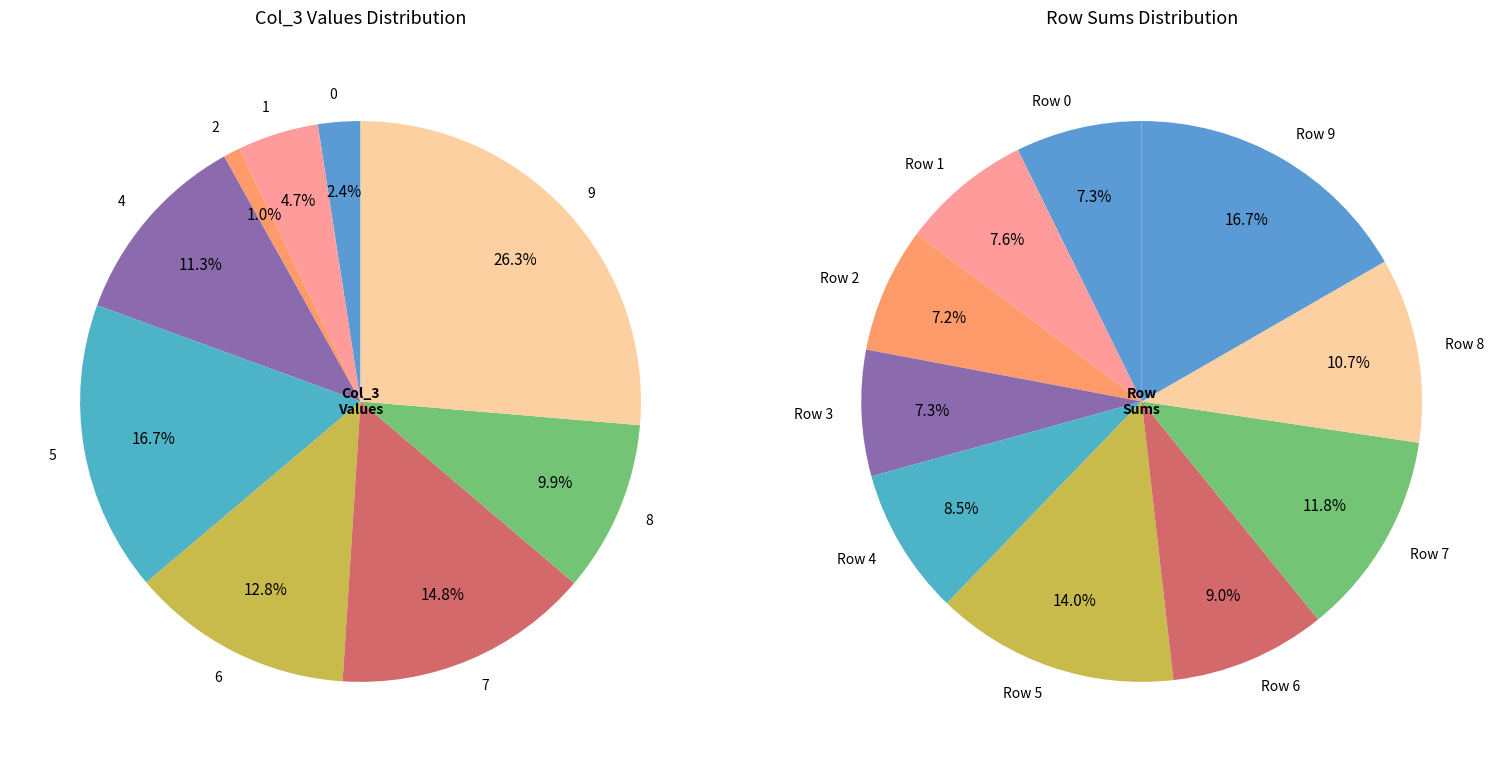

What percentage is NOT represented by 4?

88.7%